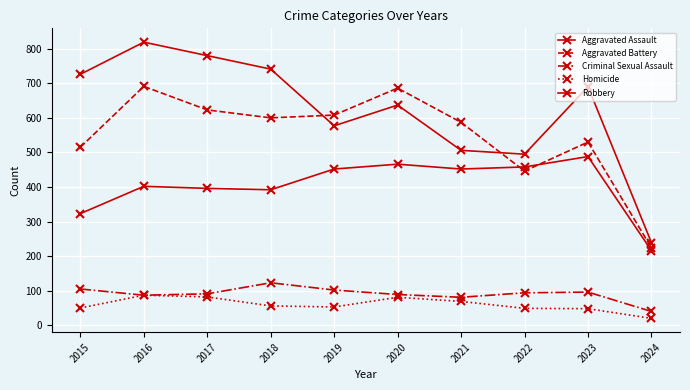

What is the sum of all Aggravated Battery values?

5510